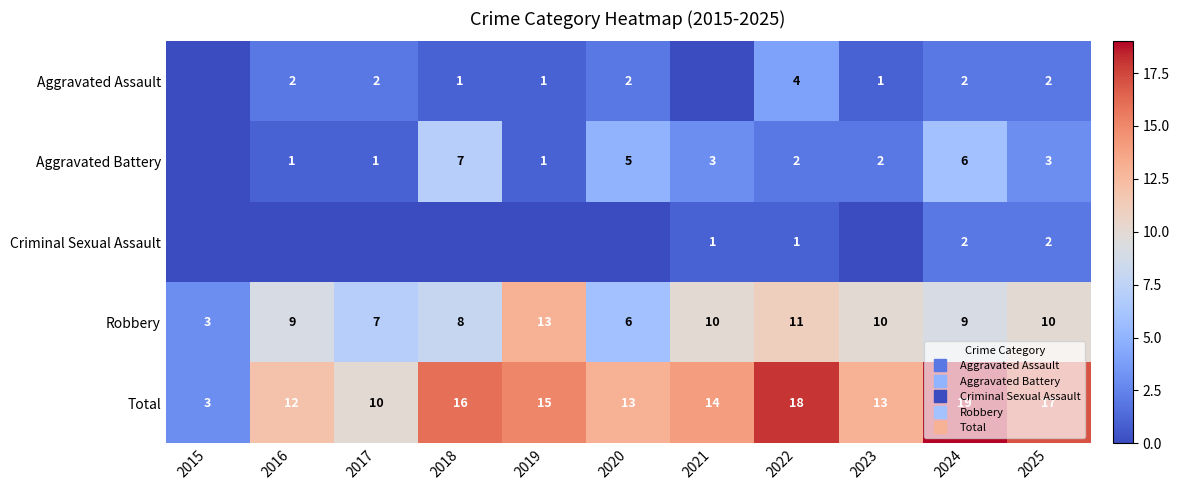

Which category has the highest value in the Aggravated Battery series?

2018